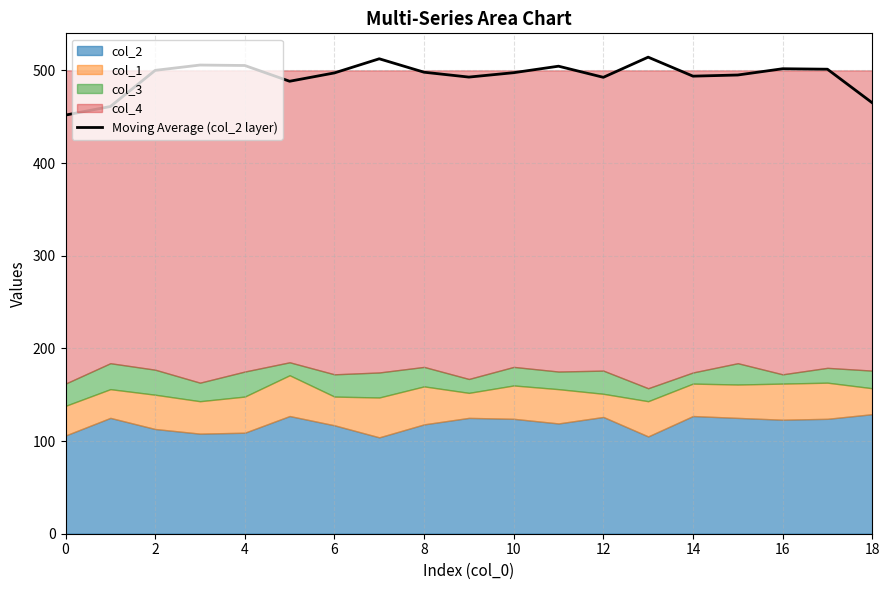

Reading left to right, what are all the values shown in this chart?

451.8	461.0	500.0	505.8	505.2	488.2	497.2	512.5	498.0	492.8	497.5	504.5	492.5	514.2	493.8	495.0	501.8	501.2	465.0